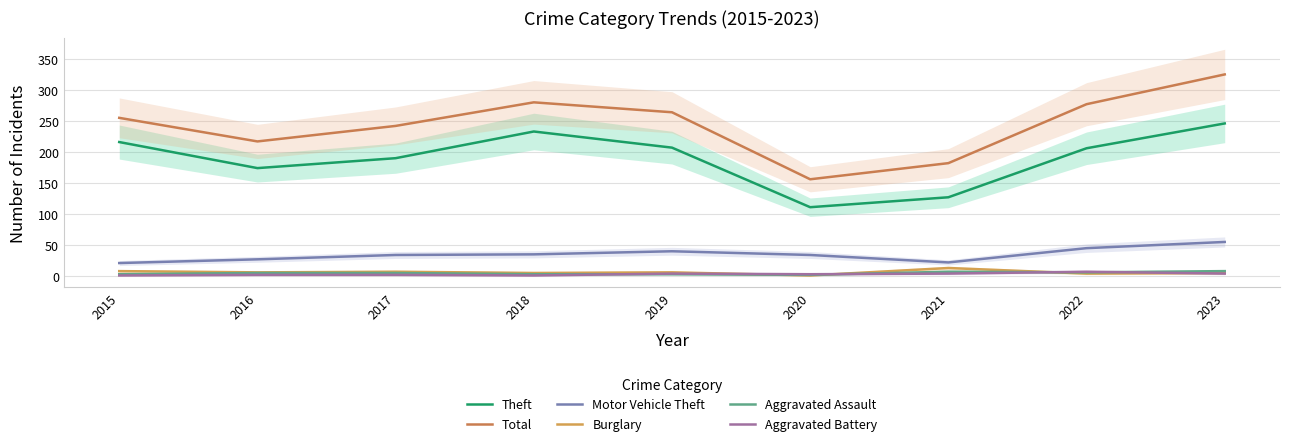

True or false: Theft and Motor Vehicle Theft cross at least once.

False